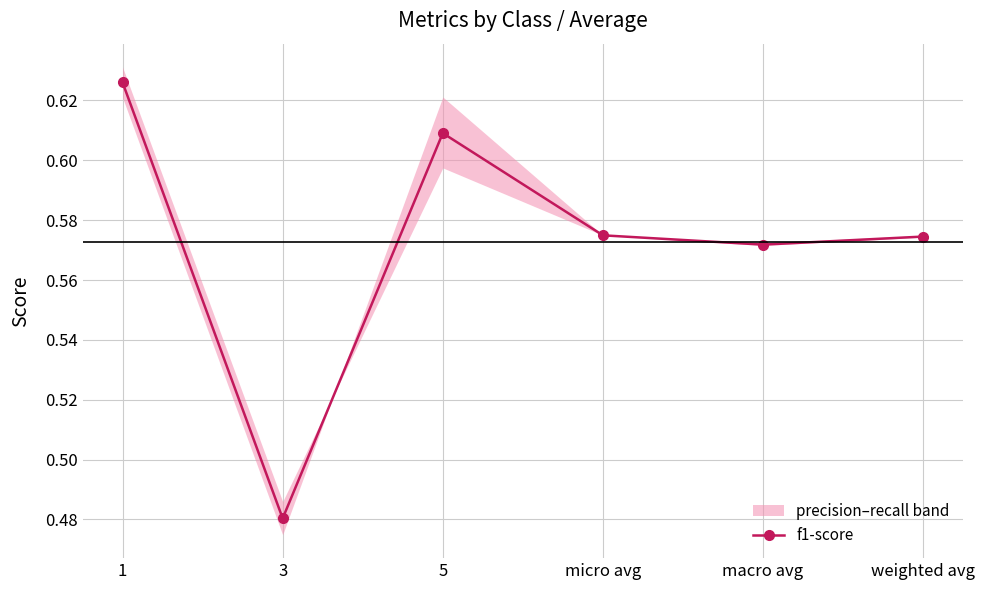

Reading left to right, transcribe all the data shown in this chart.

0.6	0.5	0.6	0.6	0.6	0.6